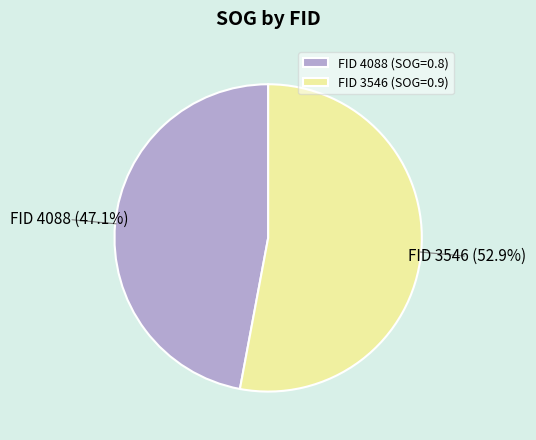

Do FID 3546 (SOG=0.9) and FID 4088 (SOG=0.8) together represent more than half of the pie?

Yes